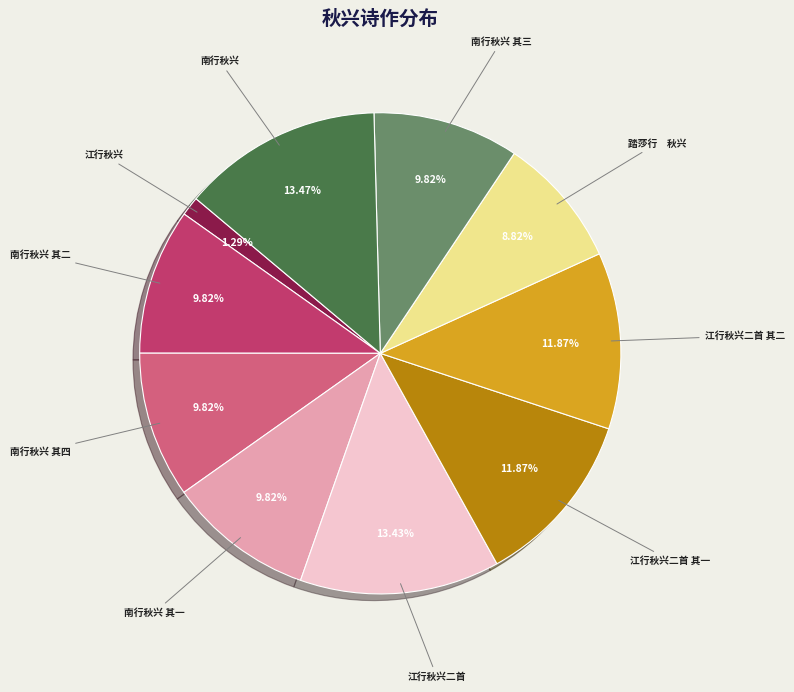

Is it true that 南行秋兴 其四 is 10% of the pie?

True